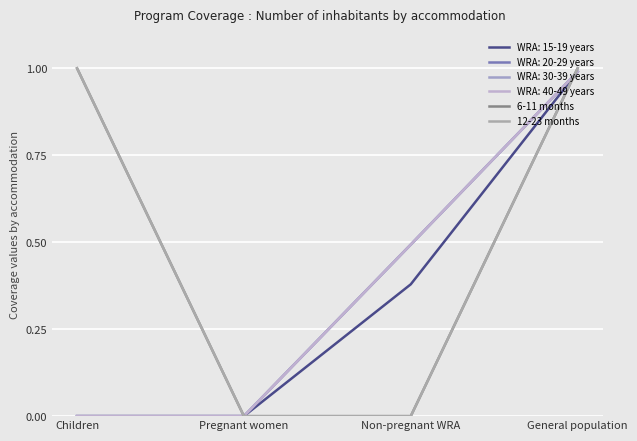

Which category has the lowest value in the 12-23 months series?

Pregnant women